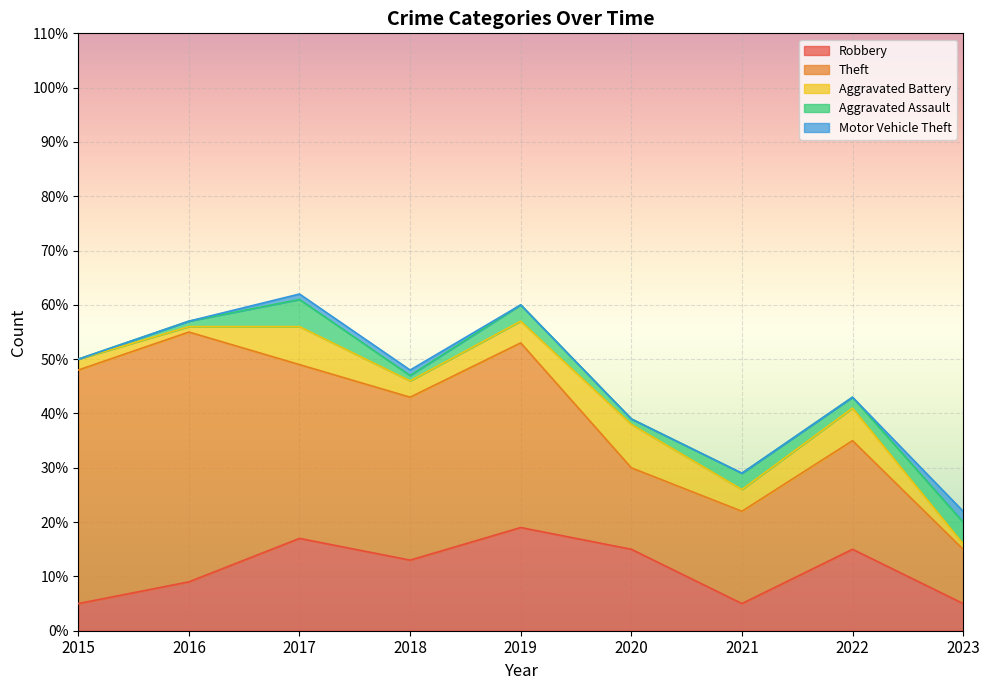

Read the Theft value at 2017, to the nearest 10.

30